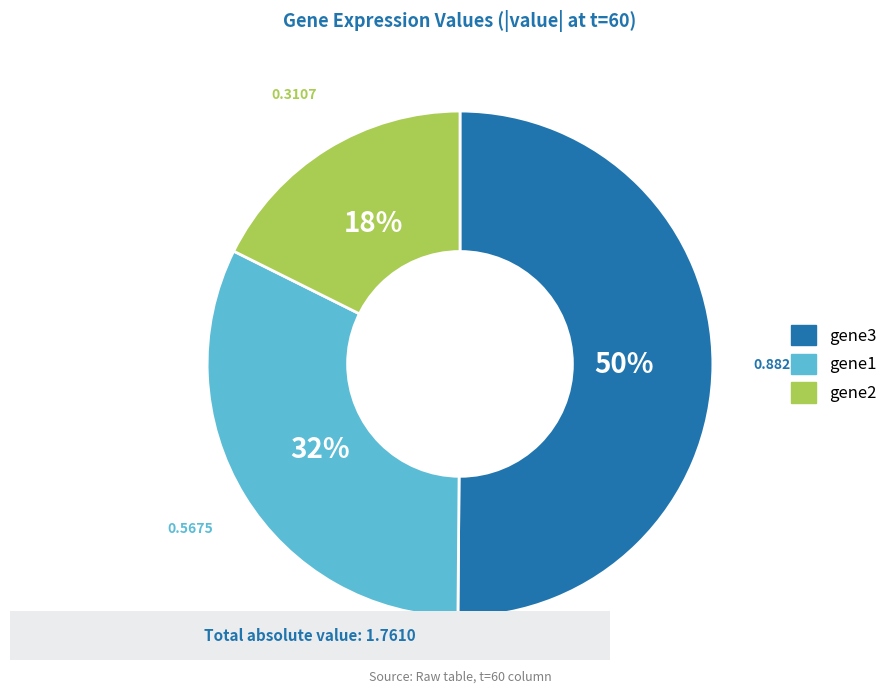

How many segments does this pie chart have?

3